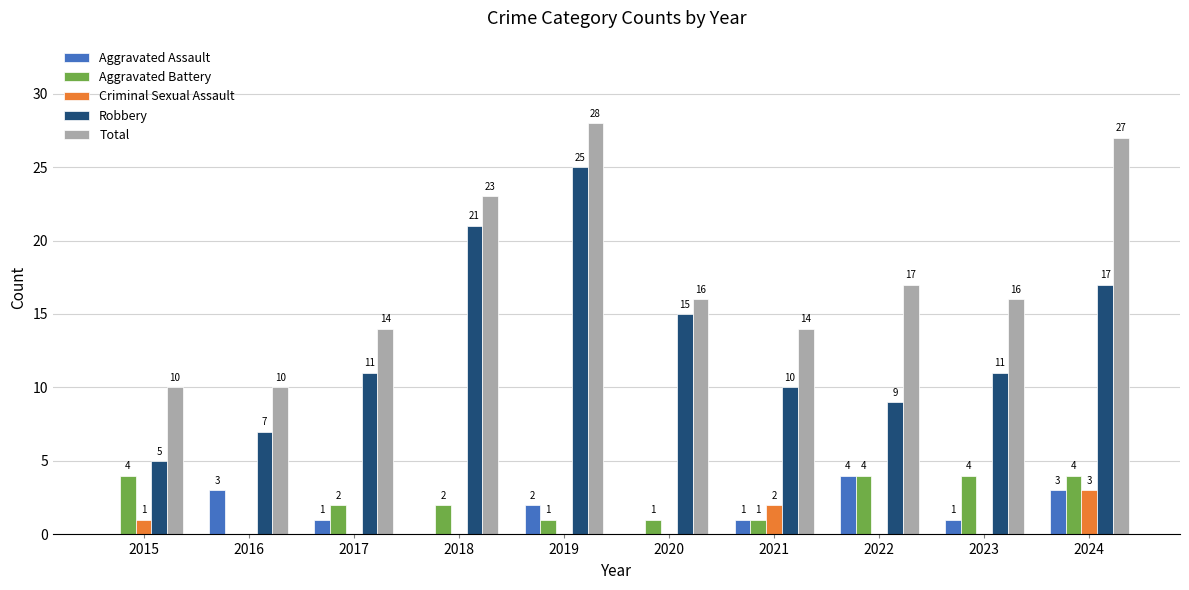

Is it true that Total equals 7 at 2019?

False